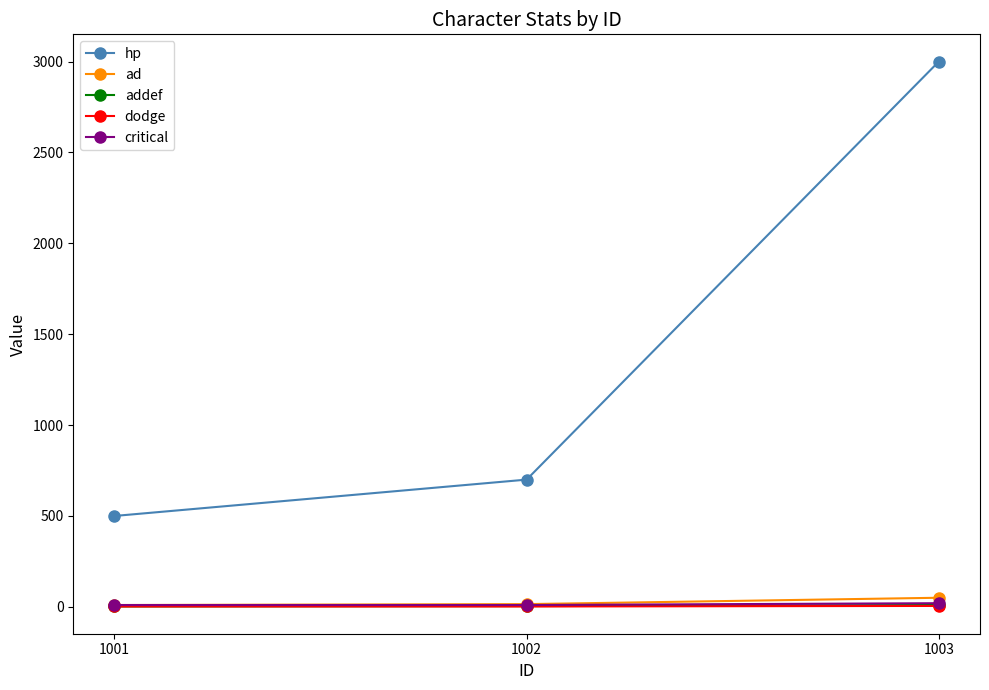

The dodge series shows 5 at 1003. True or false?

True